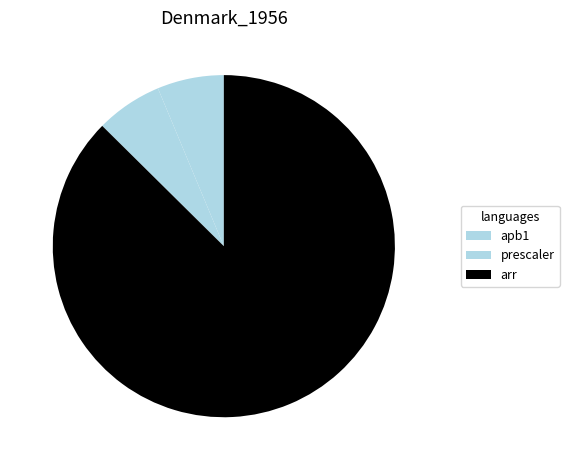

How many slices are in this pie chart?

3